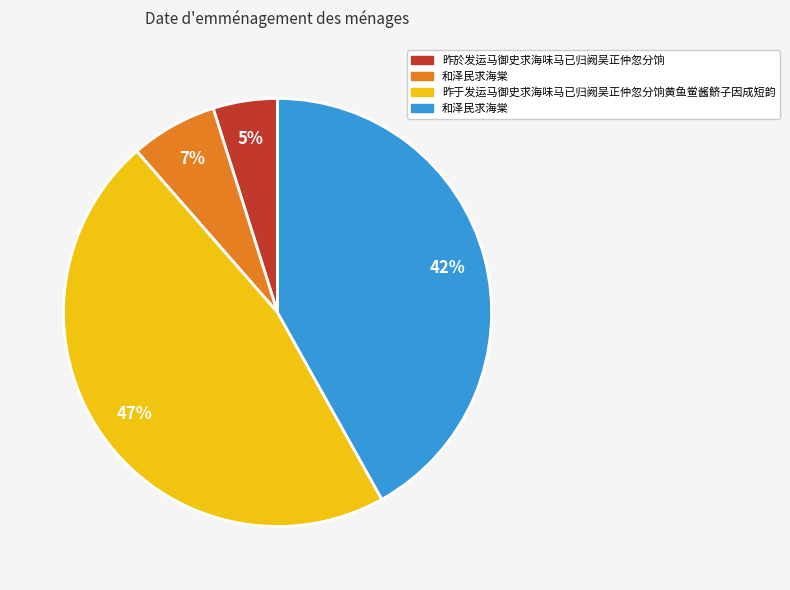

To the nearest percent, what is the difference between the largest and smallest slice percentages?

42%